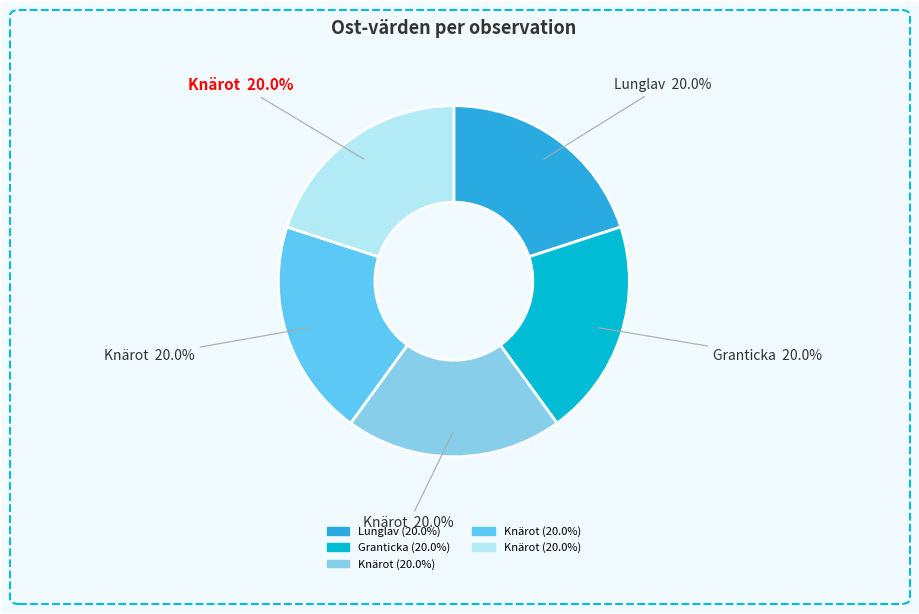

Does any single category account for the majority?

No